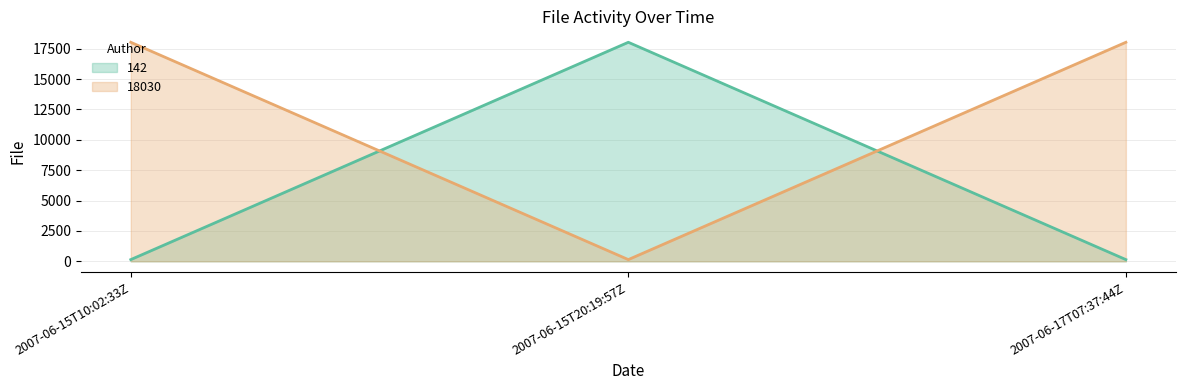

Which series has the largest total across all categories?

18030